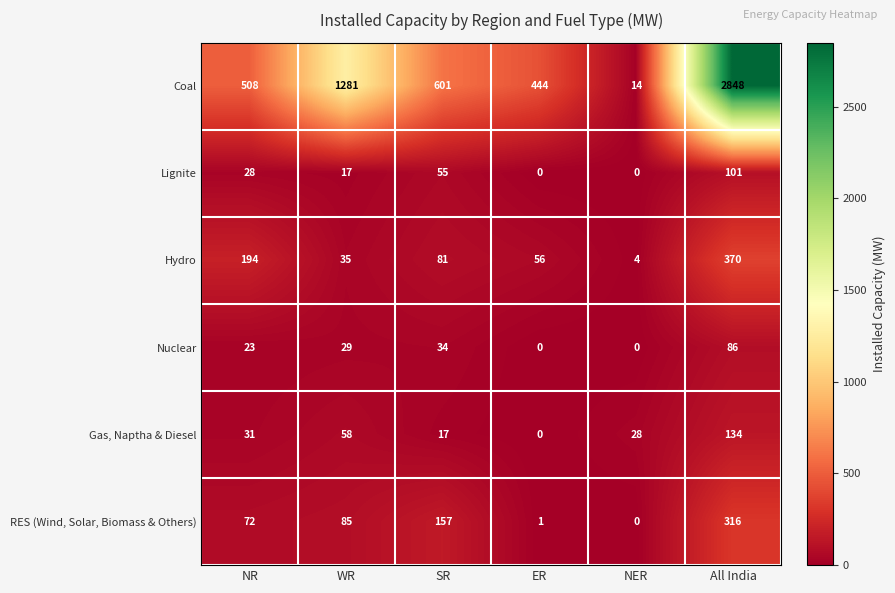

Is it true that Gas, Naptha & Diesel equals 43 at NR?

False